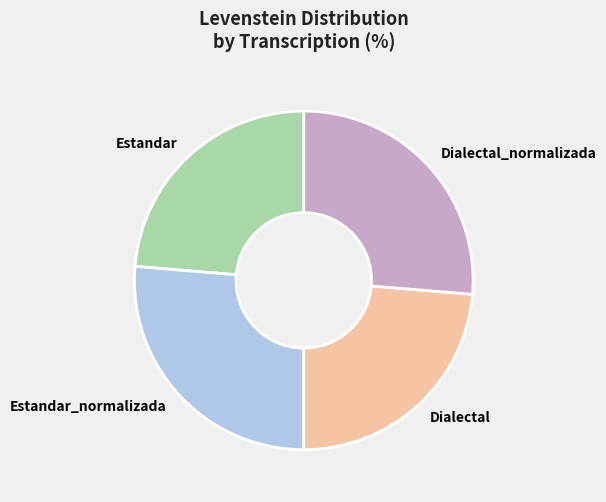

The Dialectal_normalizada slice represents 26% of the pie. True or false?

True